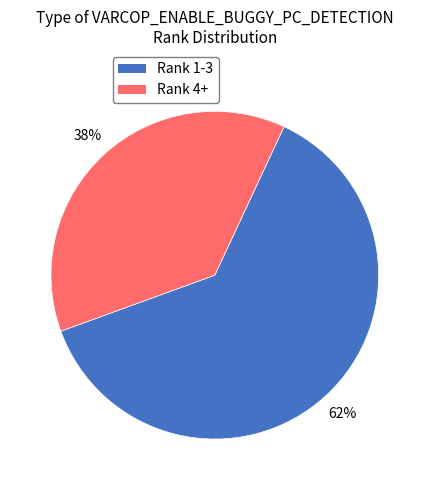

Which has a higher value, Rank 4+ or Rank 1-3?

Rank 1-3